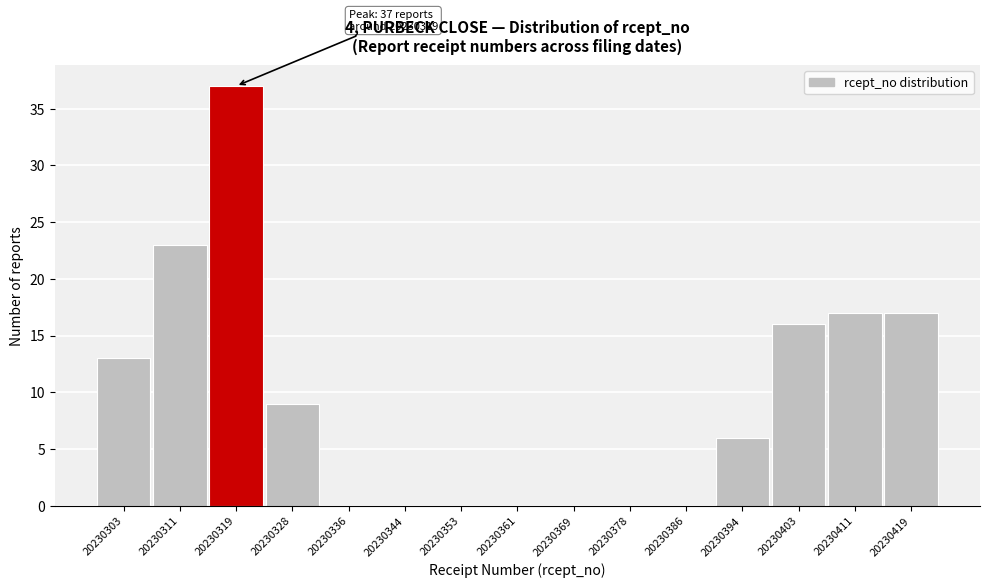

Reading left to right, list all the values displayed in this chart.

20230303=13	20230311=23	20230319=37	20230328=9	20230336=0	20230344=0	20230353=0	20230361=0	20230369=0	20230378=0	20230386=0	20230394=6	20230403=16	20230411=17	20230419=17